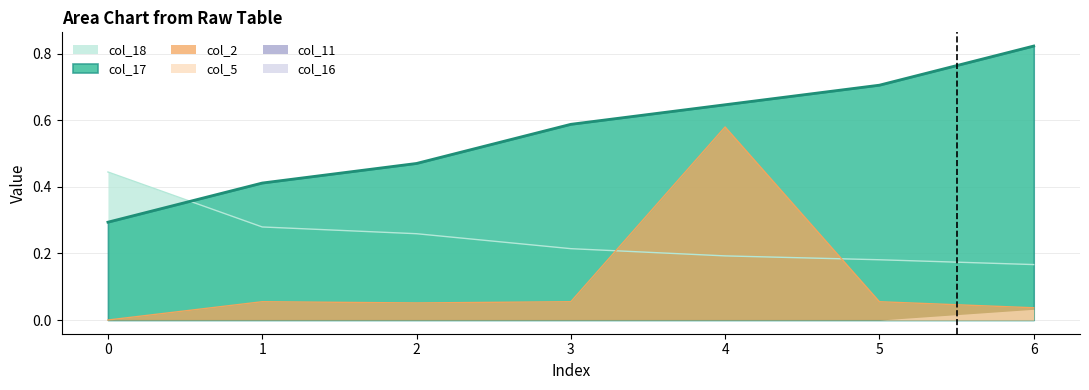

At which category is the sum across all series the highest?

4